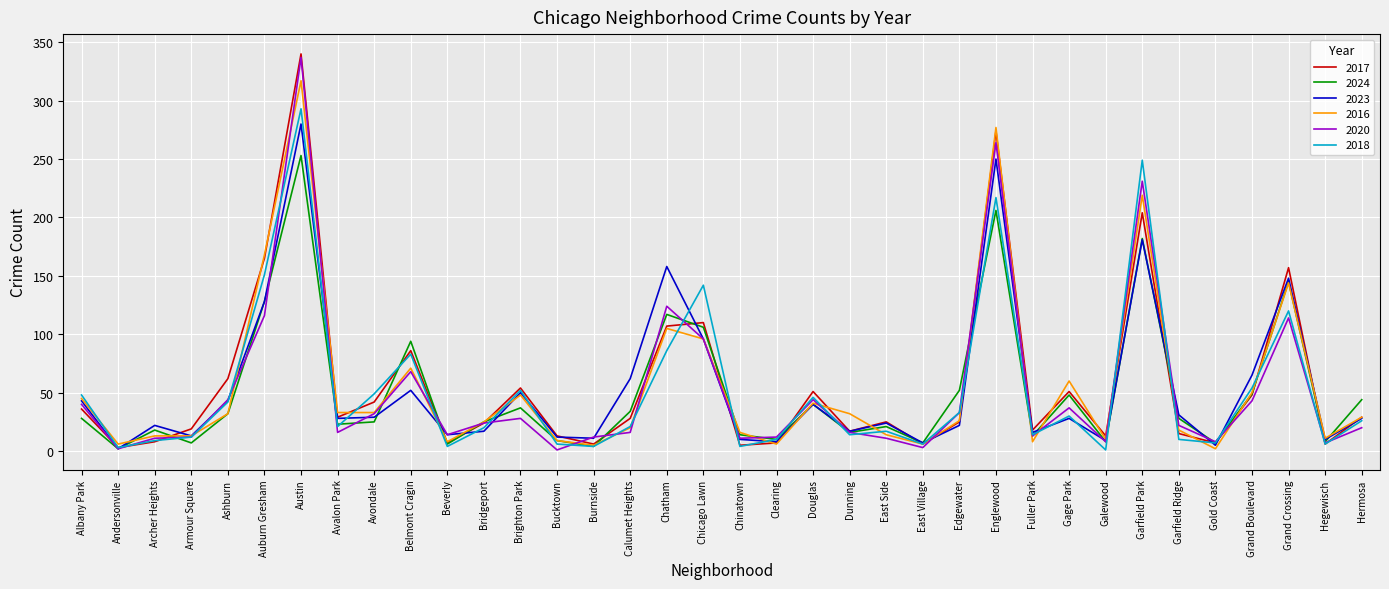

Is this an area chart (filled region under the line)?

No